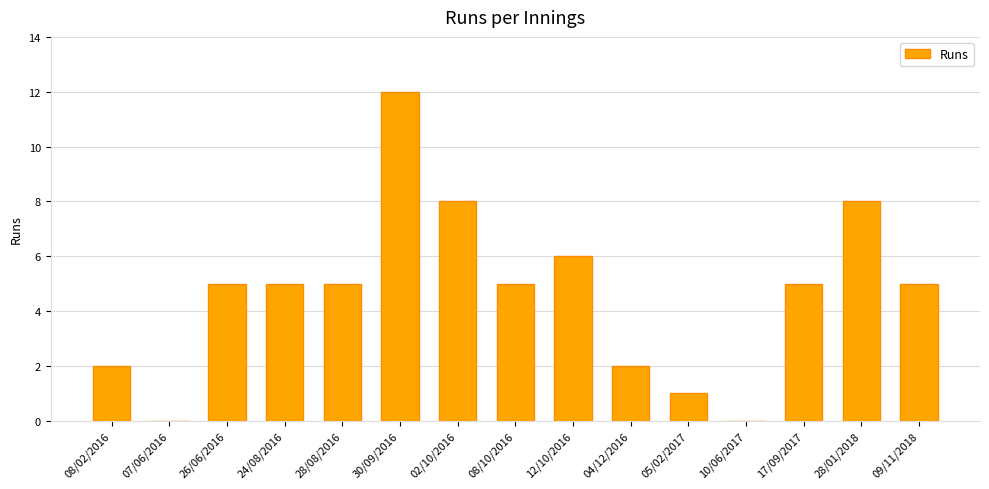

Reading left to right, transcribe all the data shown in this chart.

08/02/2016=2	07/06/2016=0	26/06/2016=5	24/08/2016=5	28/08/2016=5	30/09/2016=12	02/10/2016=8	08/10/2016=5	12/10/2016=6	04/12/2016=2	05/02/2017=1	10/06/2017=0	17/09/2017=5	28/01/2018=8	09/11/2018=5